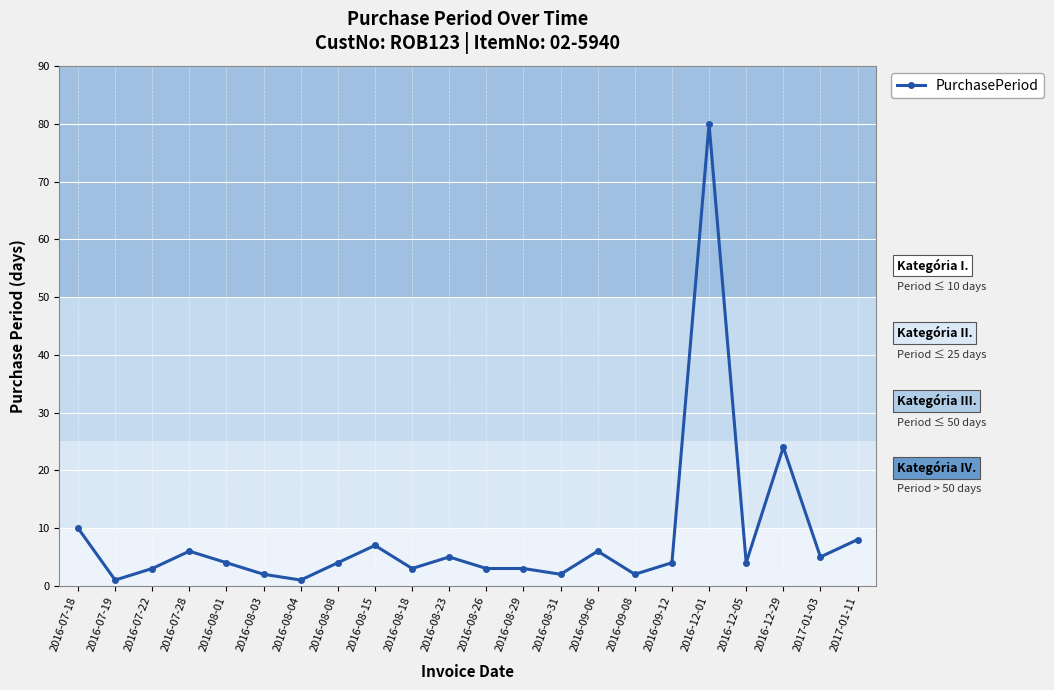

Which has a higher value, 2017-01-03 or 2016-08-18?

2017-01-03